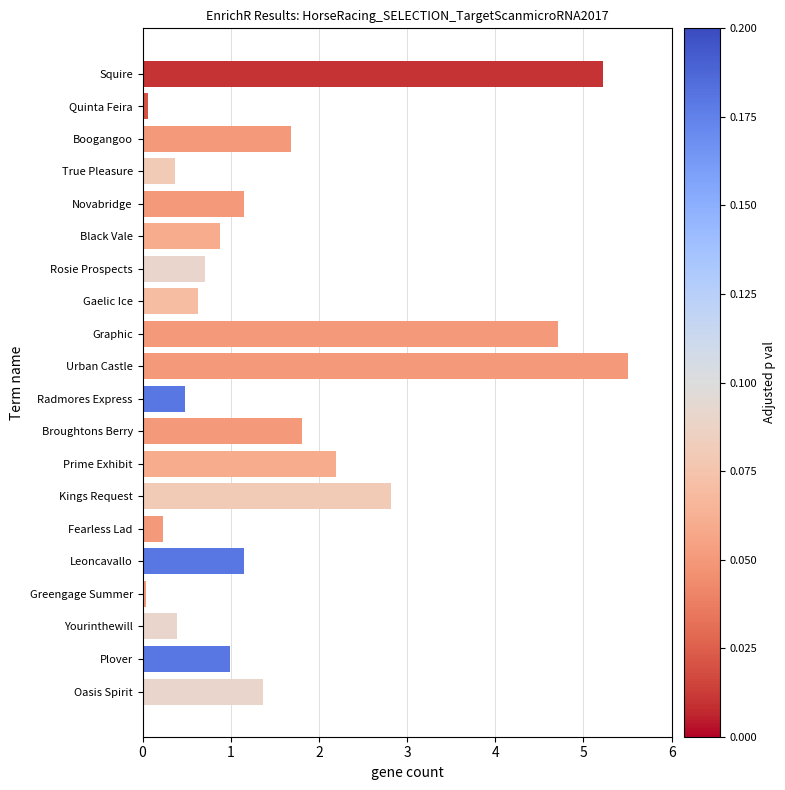

How many distinct data groups are displayed?

1